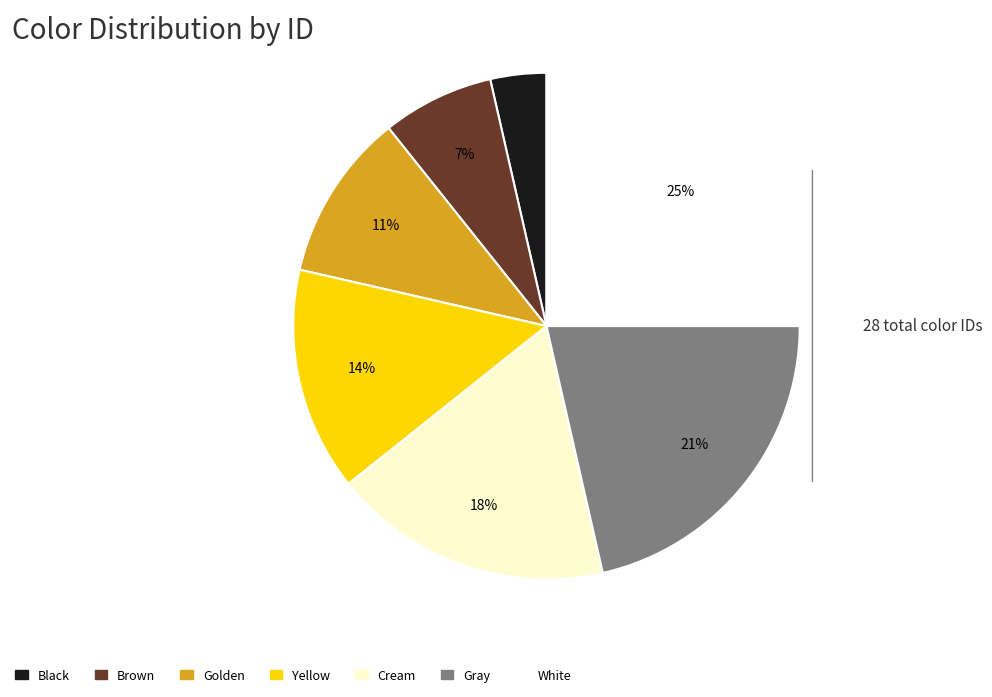

Is there a majority slice in this chart?

No